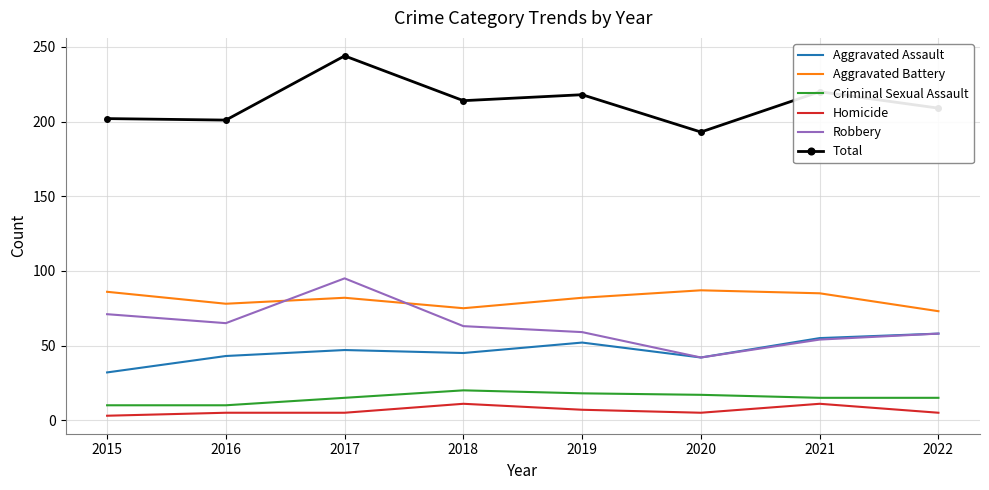

What is the total value across all series at 2019?

436